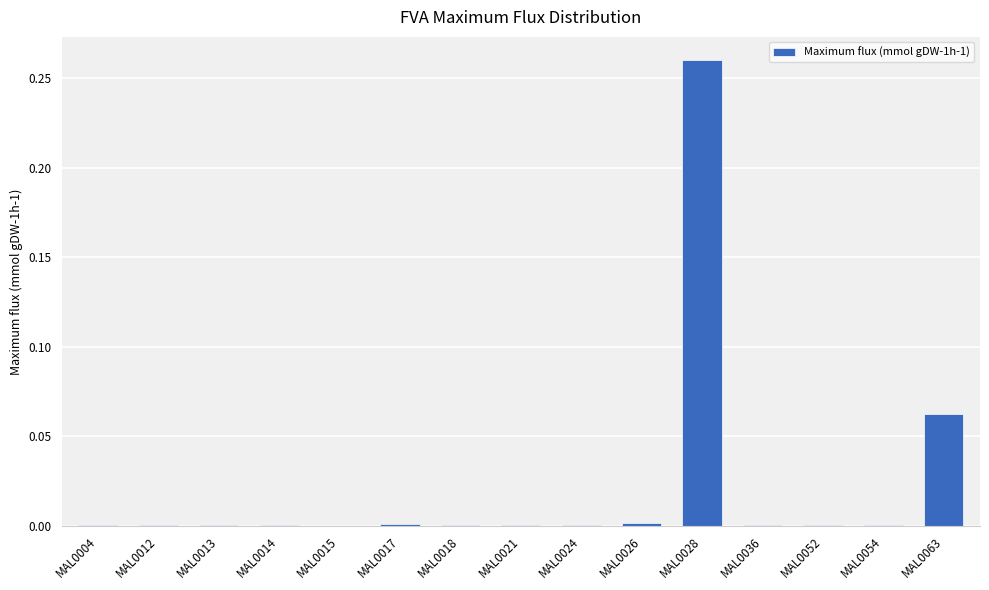

Which label corresponds to the largest value in the chart?

MAL0028